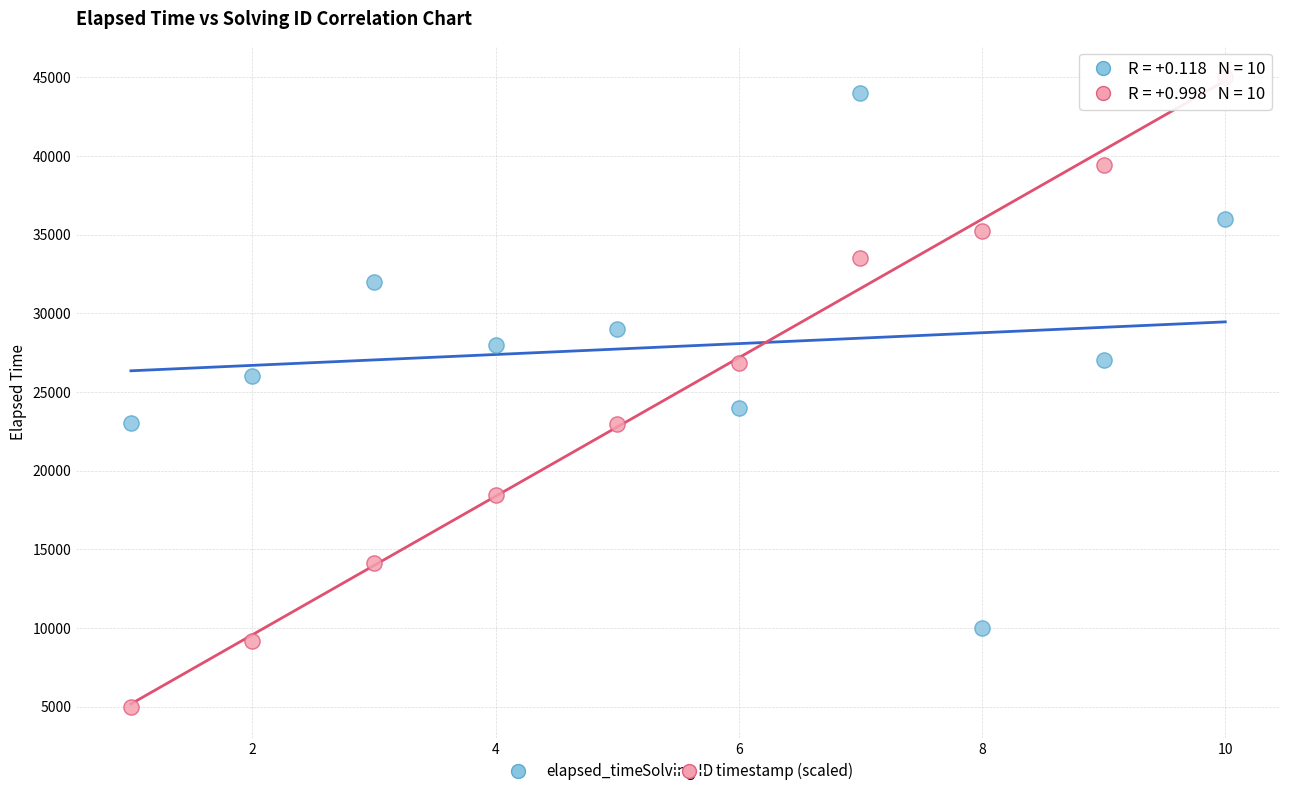

Across all data points, what is the range of Y values (max minus min)?

40000.0